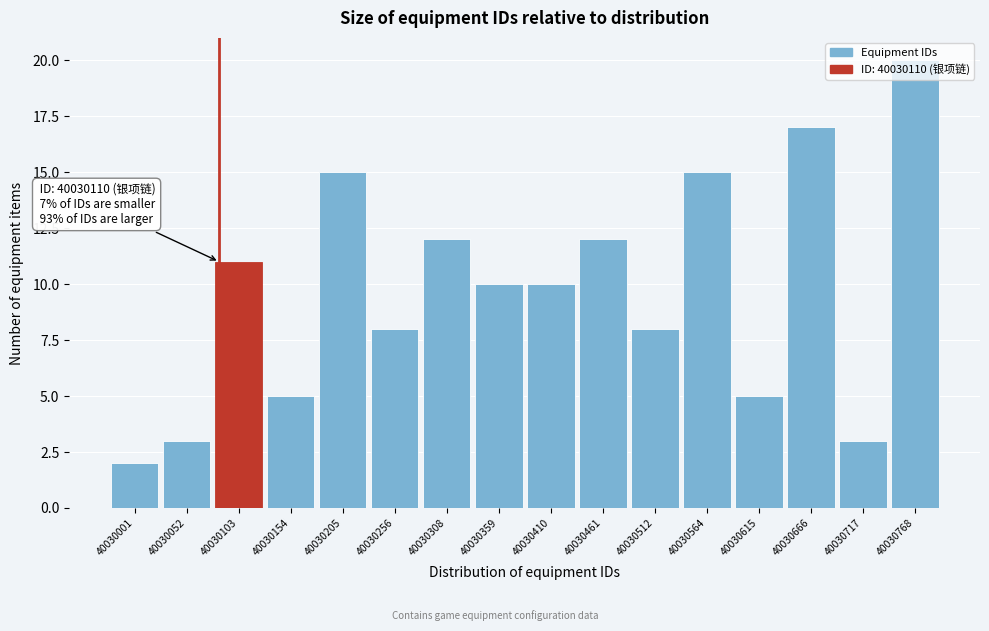

What is the maximum value shown in the chart?

20